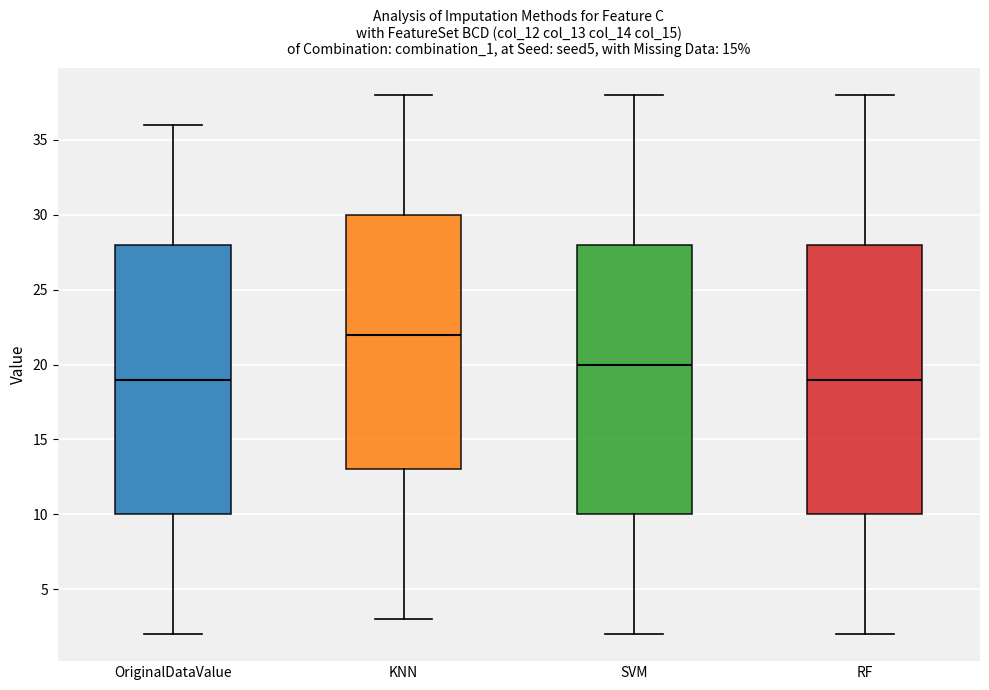

Reading left to right, transcribe this box plot: for each box, give where its median line is, the range the box spans, and where its two whiskers end, as read against the y-axis. The values are not printed on the chart, so give them approximately, as read against the axis.

OriginalDataValue: median 19, box 10 to 28, whiskers 2 to 36
KNN: median 22, box 13 to 30, whiskers 3 to 38
SVM: median 20, box 10 to 28, whiskers 2 to 38
RF: median 19, box 10 to 28, whiskers 2 to 38